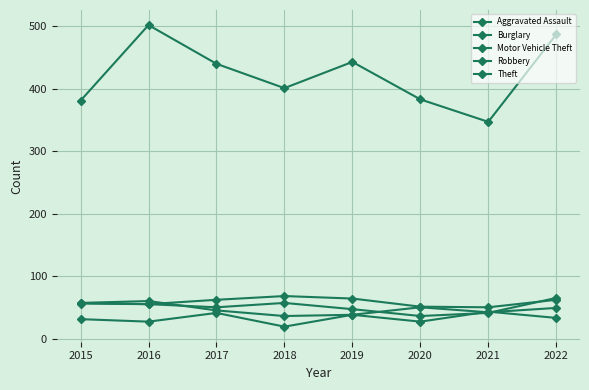

At which category does Robbery reach its first local peak?

2016